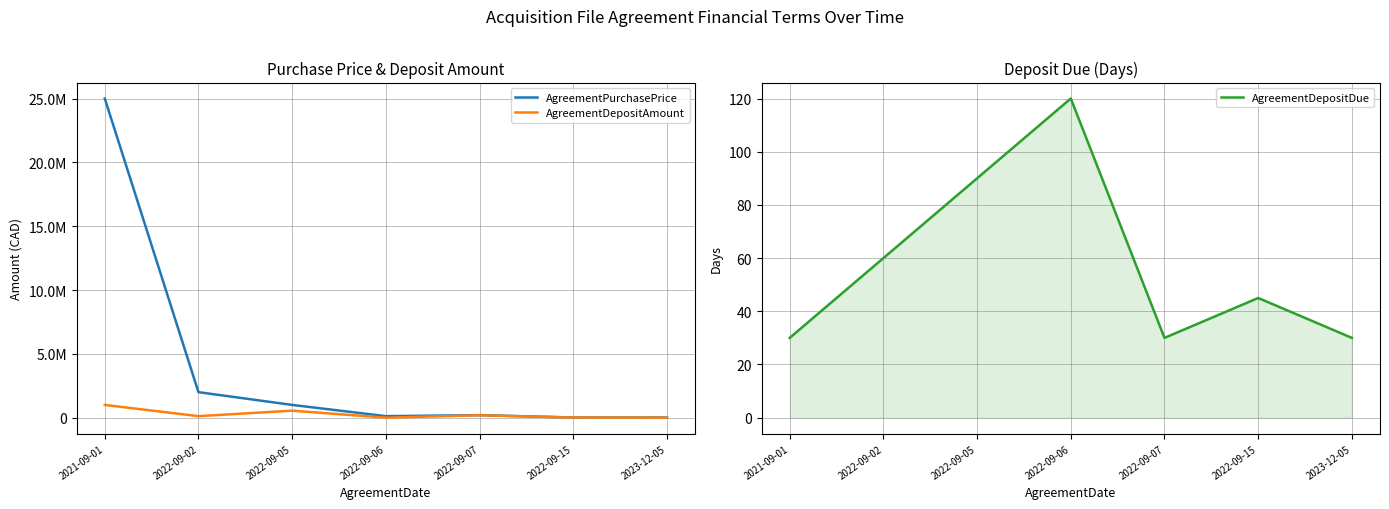

True or false: AgreementDepositDue has more than 1 points higher than both neighbors.

True